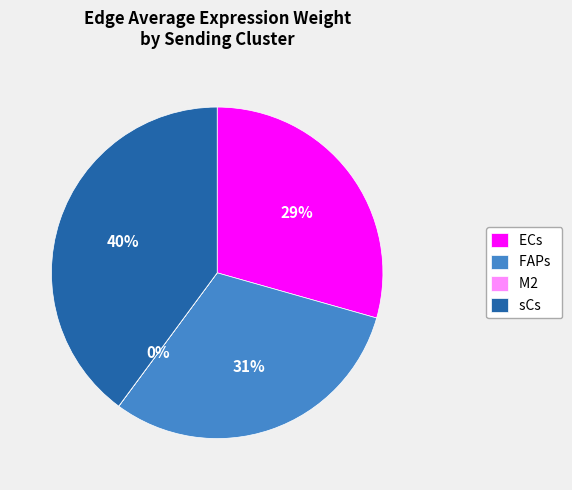

Which has a higher value, sCs or ECs?

sCs